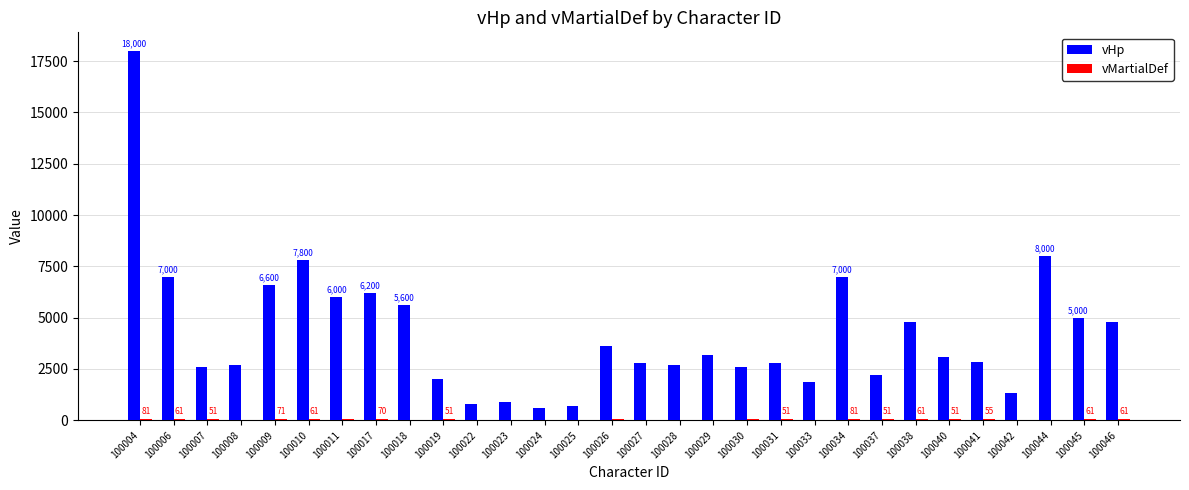

How many distinct data groups are displayed?

2